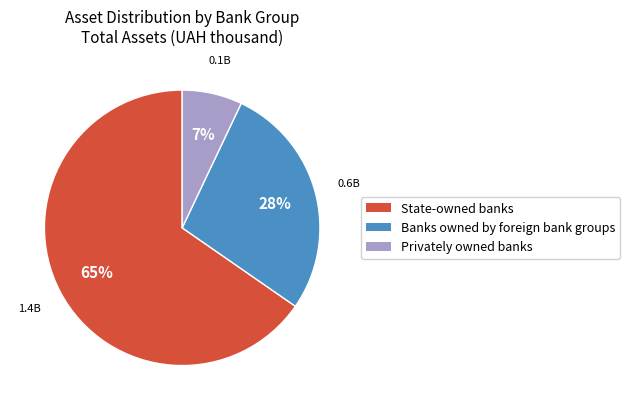

Is it true that Privately owned banks is 1% of the pie?

False